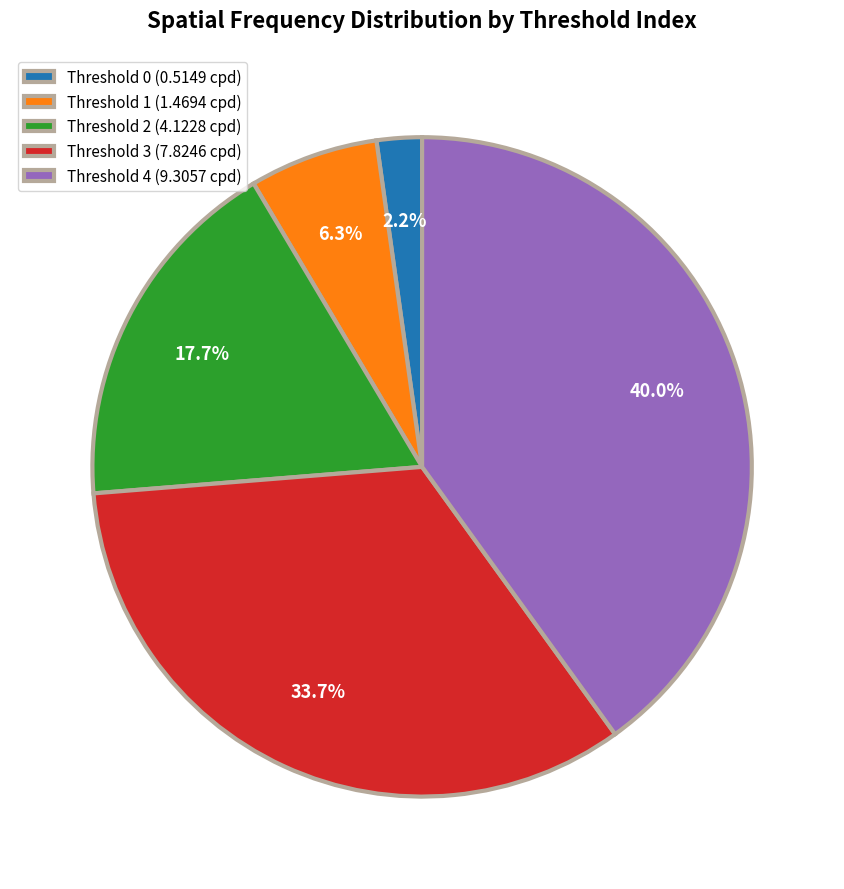

What is the ratio of the value at Threshold 4 (9.3057 cpd) to the value at Threshold 2 (4.1228 cpd)?

2.3